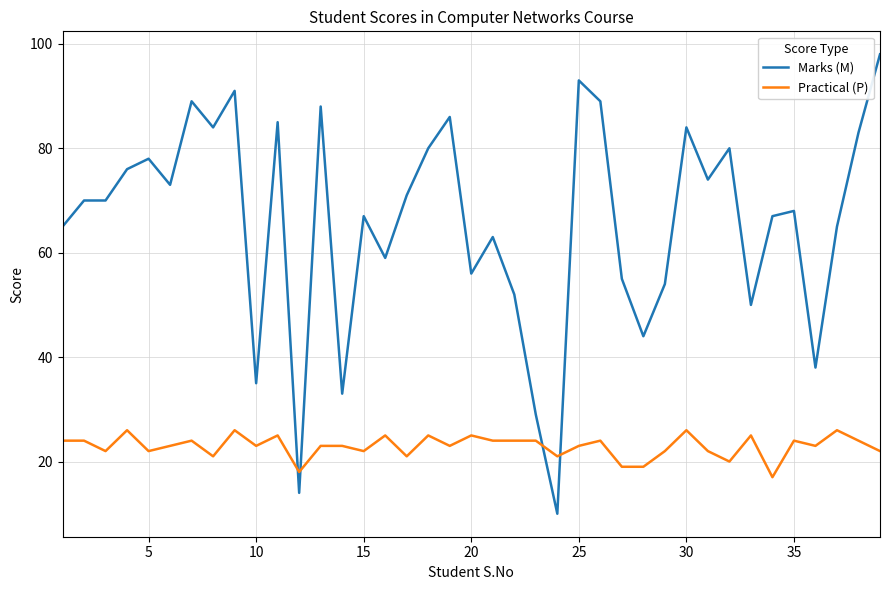

What is the average value of the Practical (P) series?

23